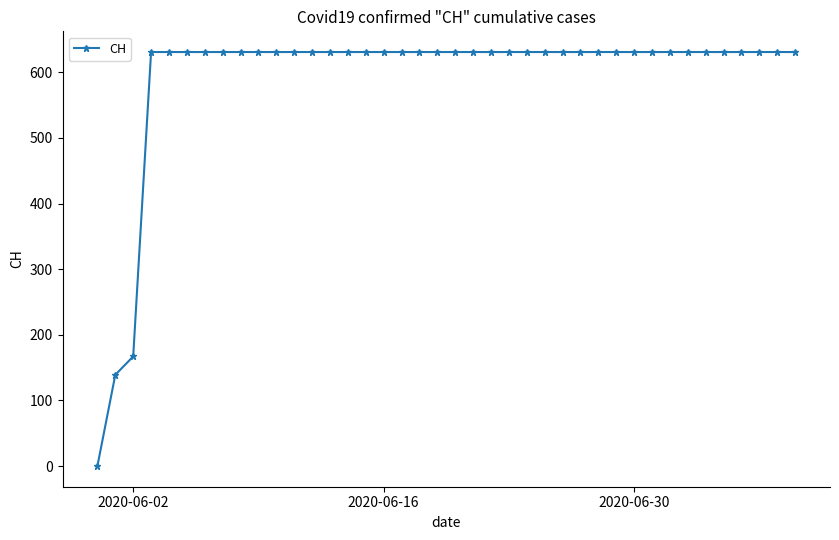

What is the greatest value displayed?

631